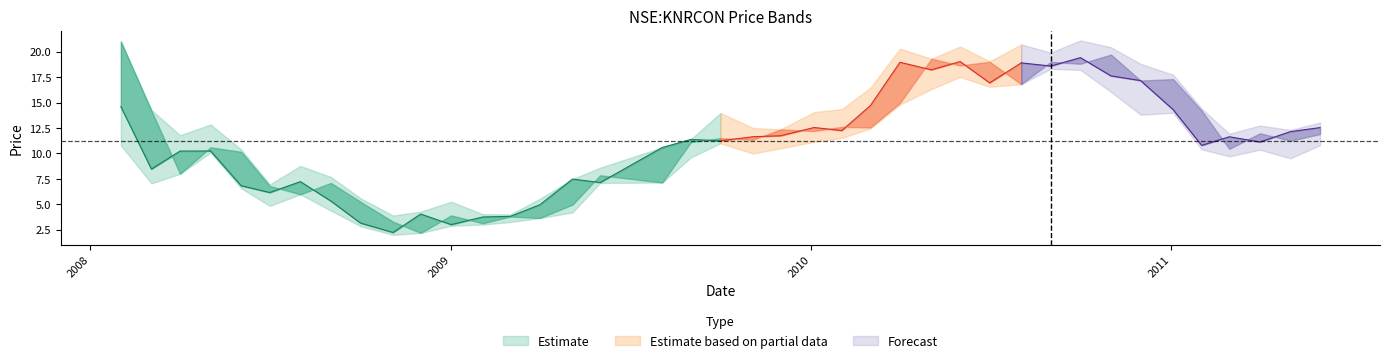

True or false: close has more than 1 points higher than both neighbors.

True